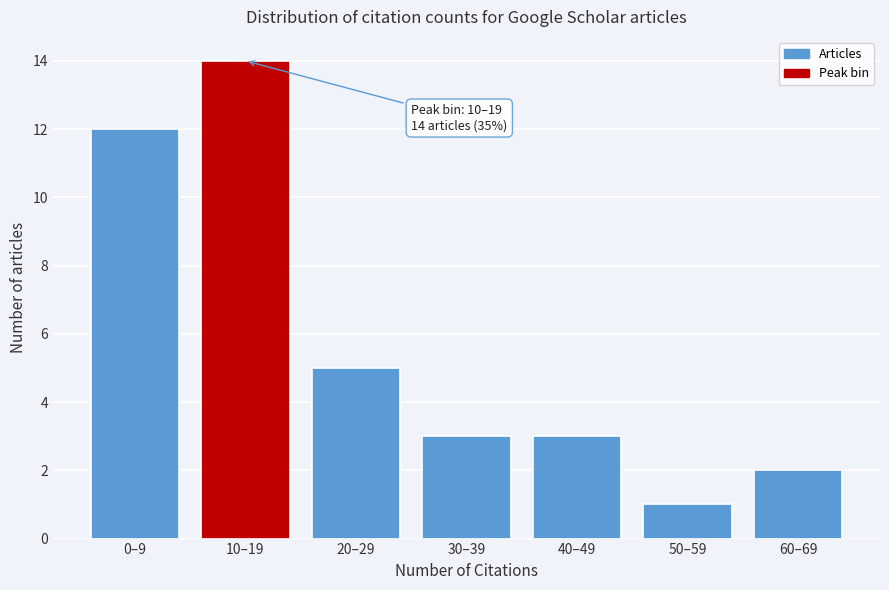

Reading right to left, extract all data points from this chart.

60–69=2	50–59=1	40–49=3	30–39=3	20–29=5	10–19=14	0–9=12